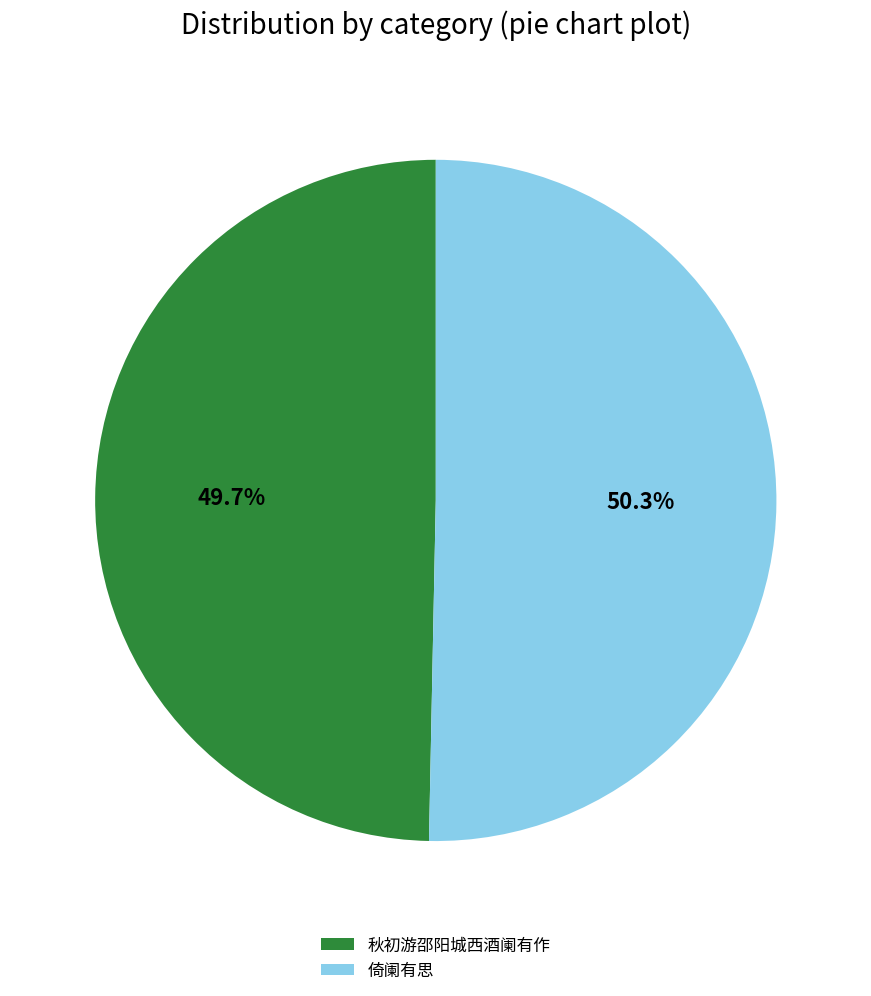

Which category has the smallest portion of the pie?

秋初游邵阳城西酒阑有作